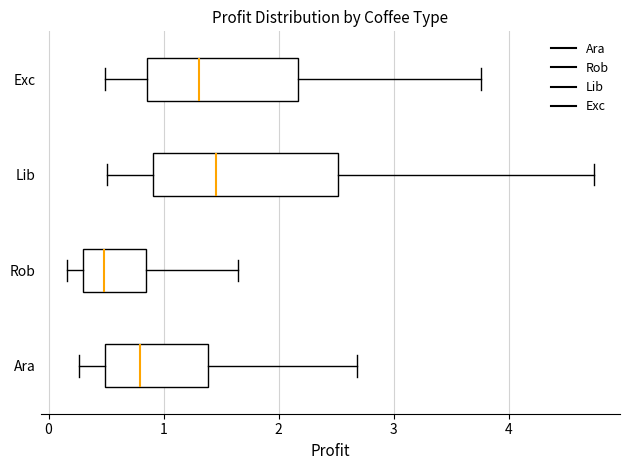

Reading bottom to top, read every box against the x-axis: the position of its median line, the range the box covers, and the ends of its whiskers. The values are not printed on the chart, so give them approximately, as read against the axis.

Ara: median 0.8, box 0.5 to 1.4, whiskers 0.3 to 2.7
Rob: median 0.5, box 0.3 to 0.8, whiskers 0.2 to 1.6
Lib: median 1.5, box 0.9 to 2.5, whiskers 0.5 to 4.7
Exc: median 1.3, box 0.9 to 2.2, whiskers 0.5 to 3.8